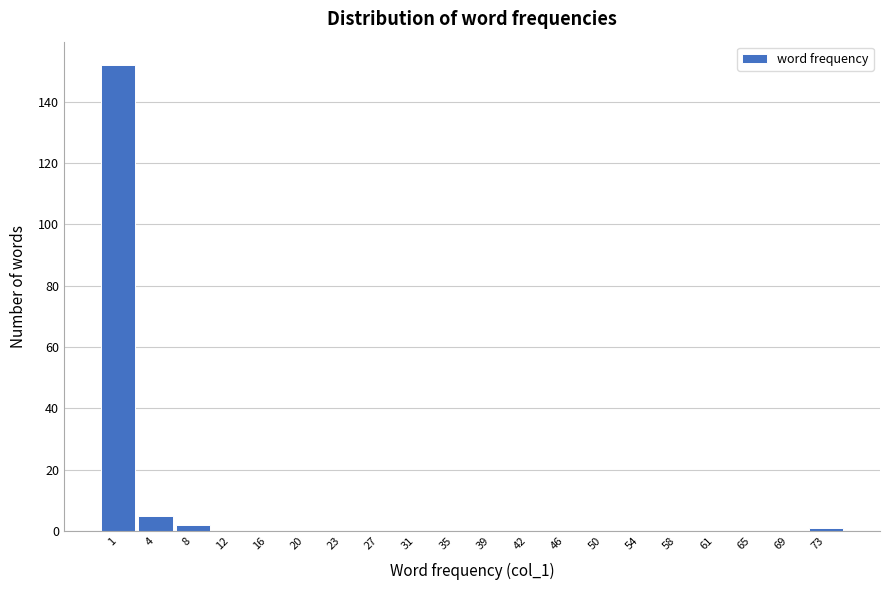

Reading left to right, what are all the values shown in this chart?

1=152	4=5	8=2	12=0	16=0	20=0	23=0	27=0	31=0	35=0	39=0	42=0	46=0	50=0	54=0	58=0	61=0	65=0	69=0	73=1